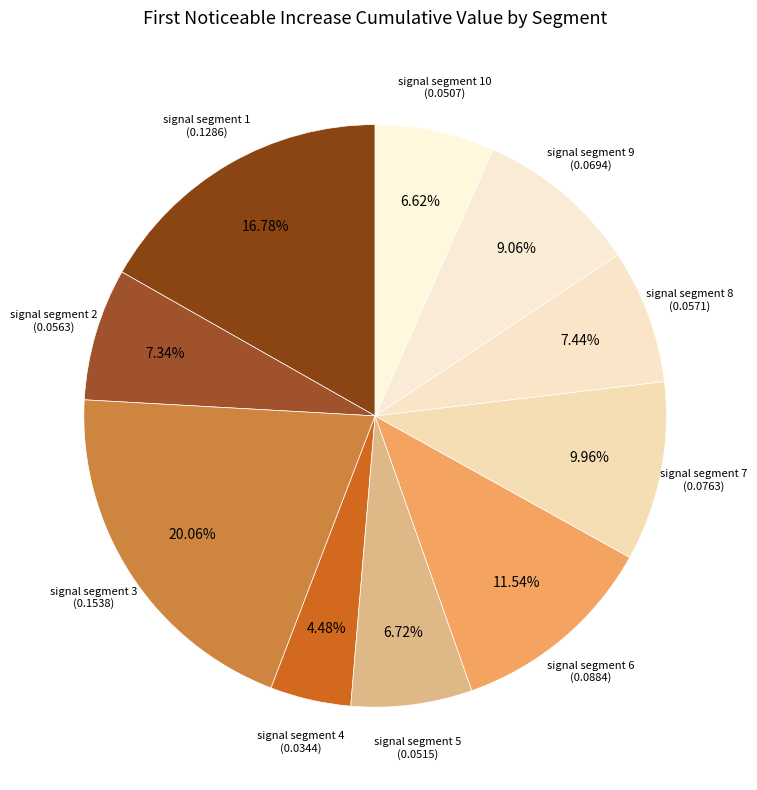

Count the number of slices in the pie.

10